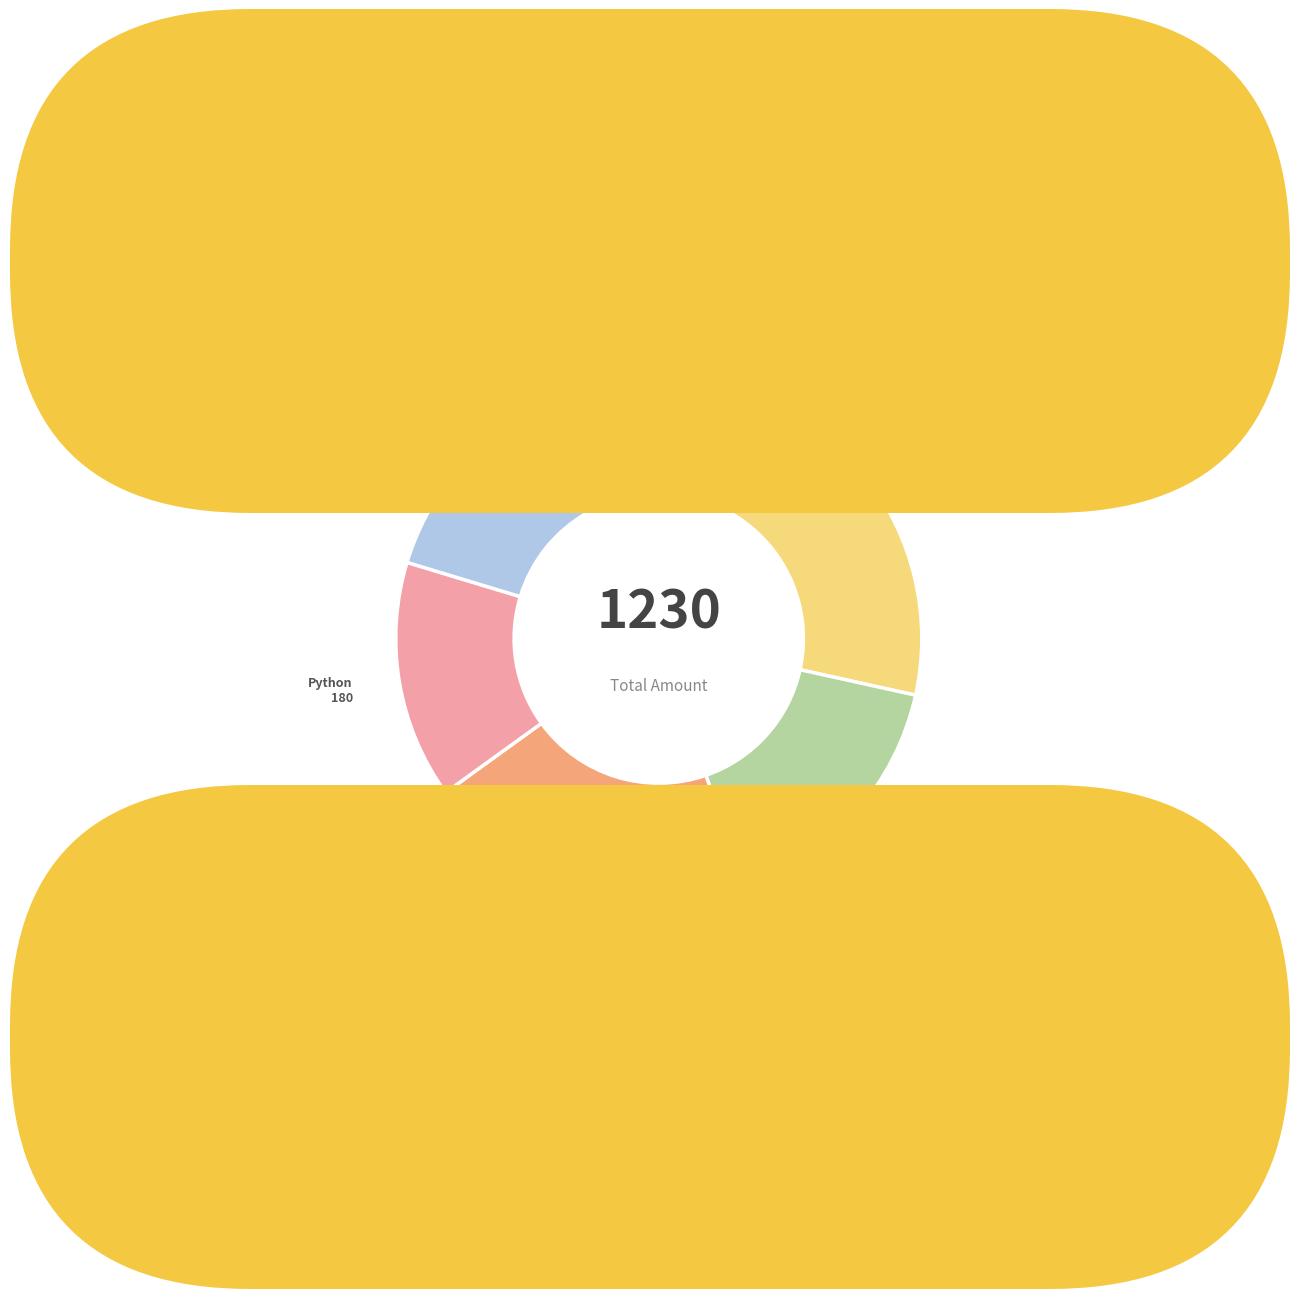

How many segments does this pie chart have?

6